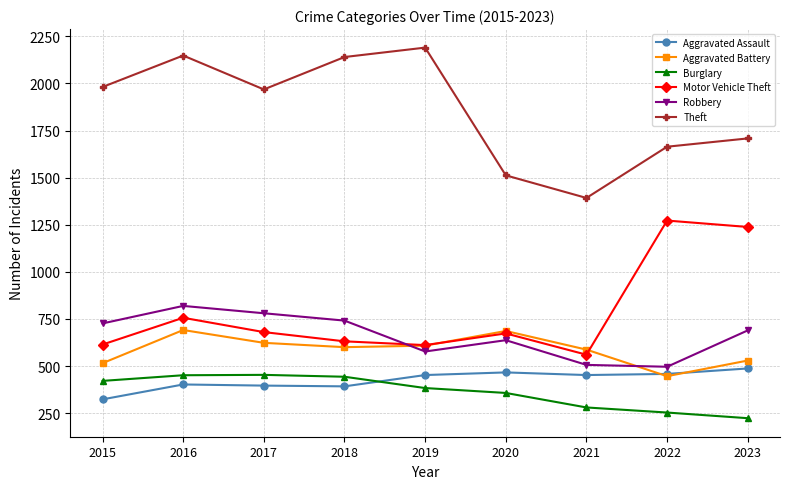

What is the value of the Burglary point at the 5th from the left?

383